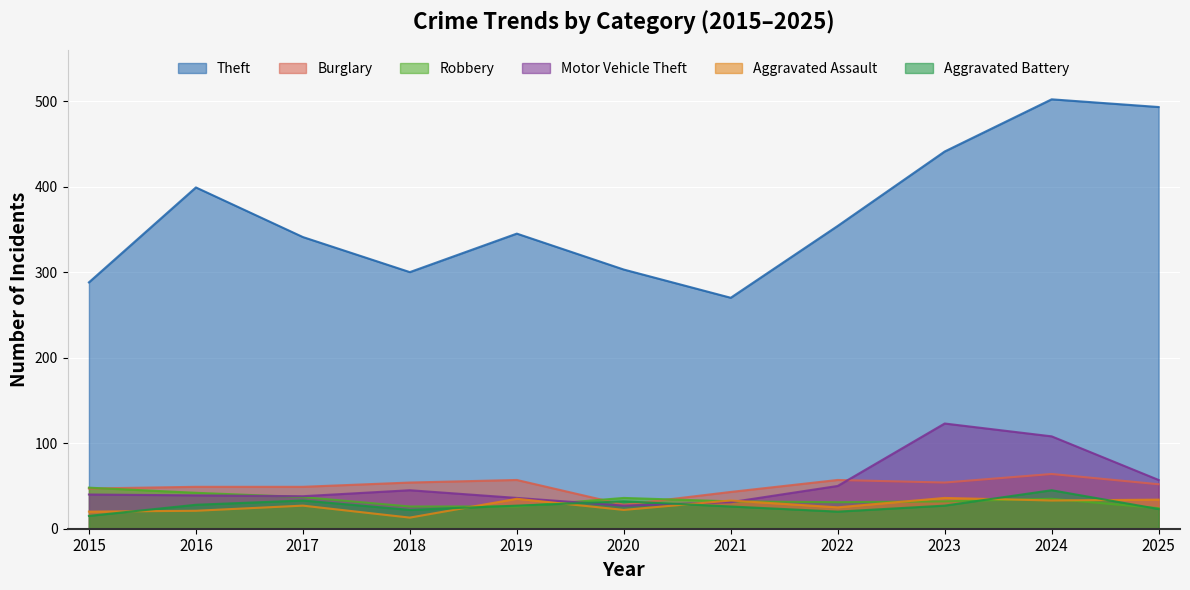

How many data points in Aggravated Battery are less than 27?

5